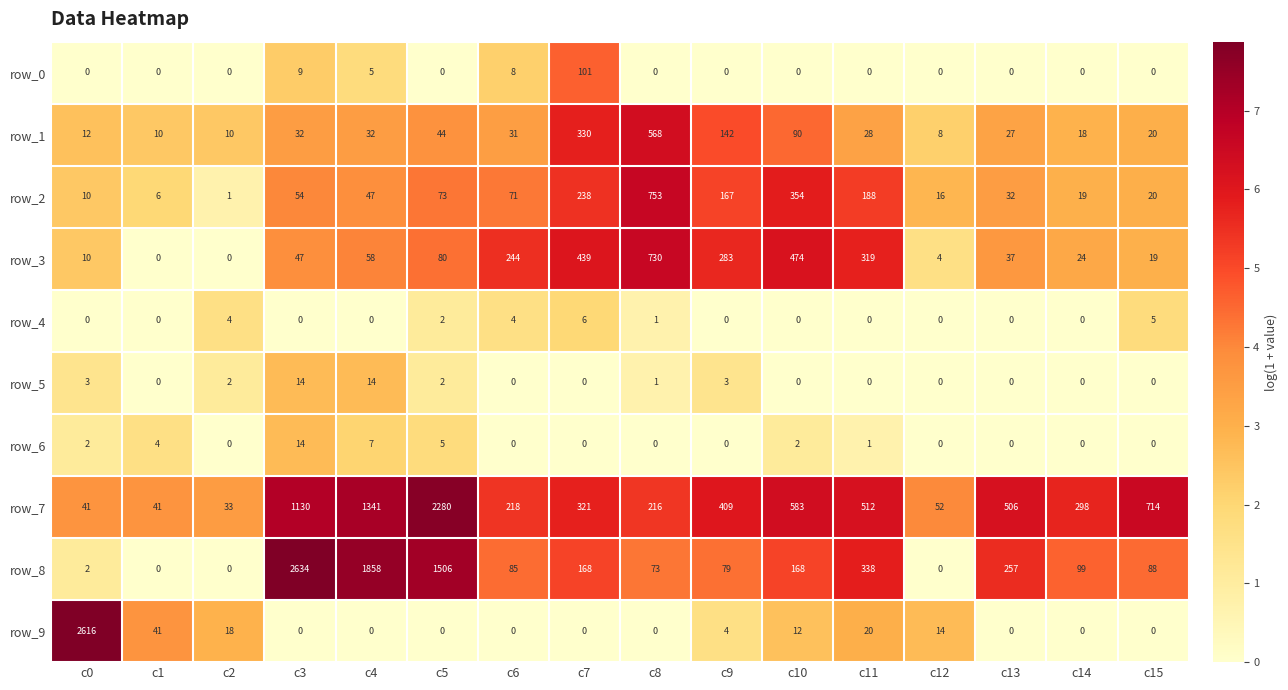

Which series changed the most between c1 and c14?

row_7